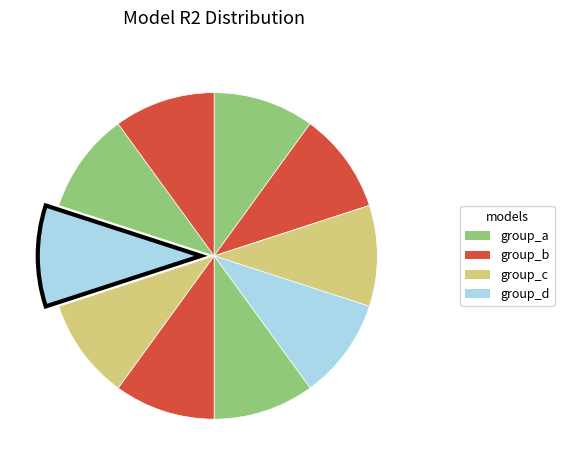

Count the number of slices in the pie.

10